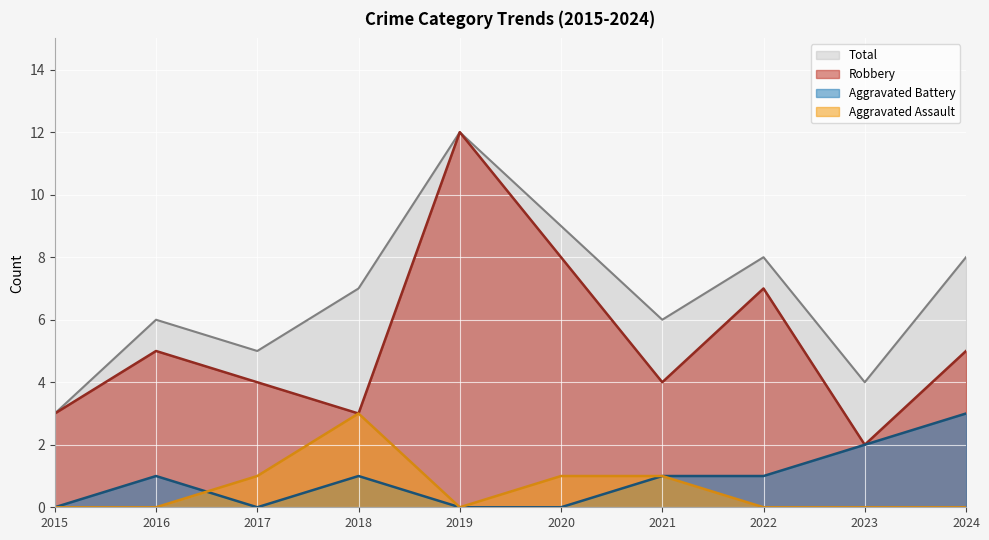

At how many categories does at least one series exceed 4?

8